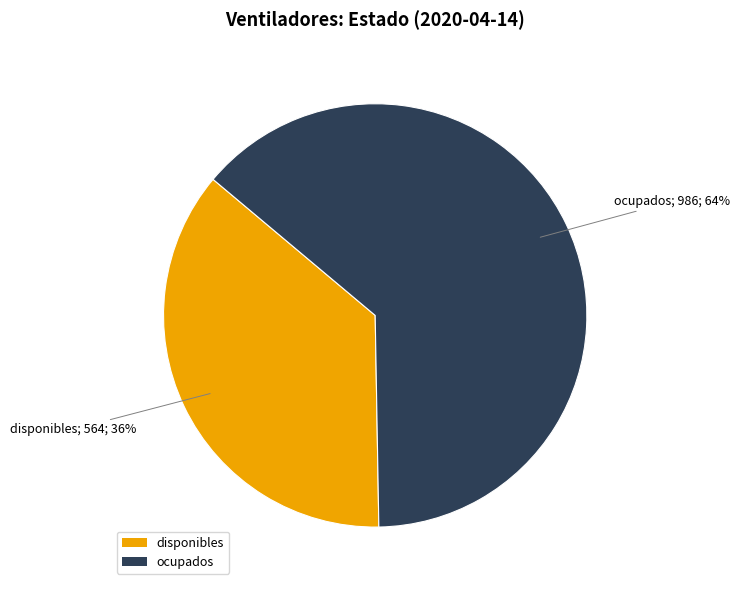

Rank the categories by value from lowest to highest.

disponibles, ocupados